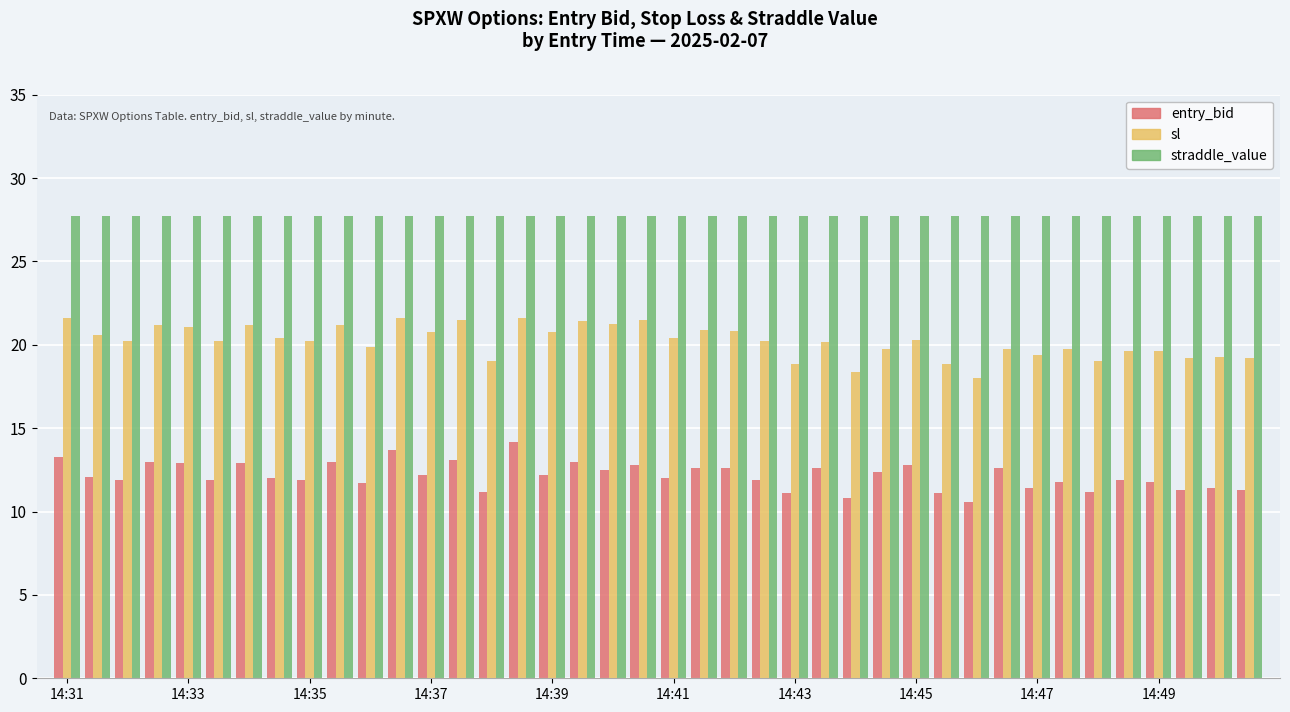

List the series in order of their overall mean, highest first.

straddle_value, sl, entry_bid